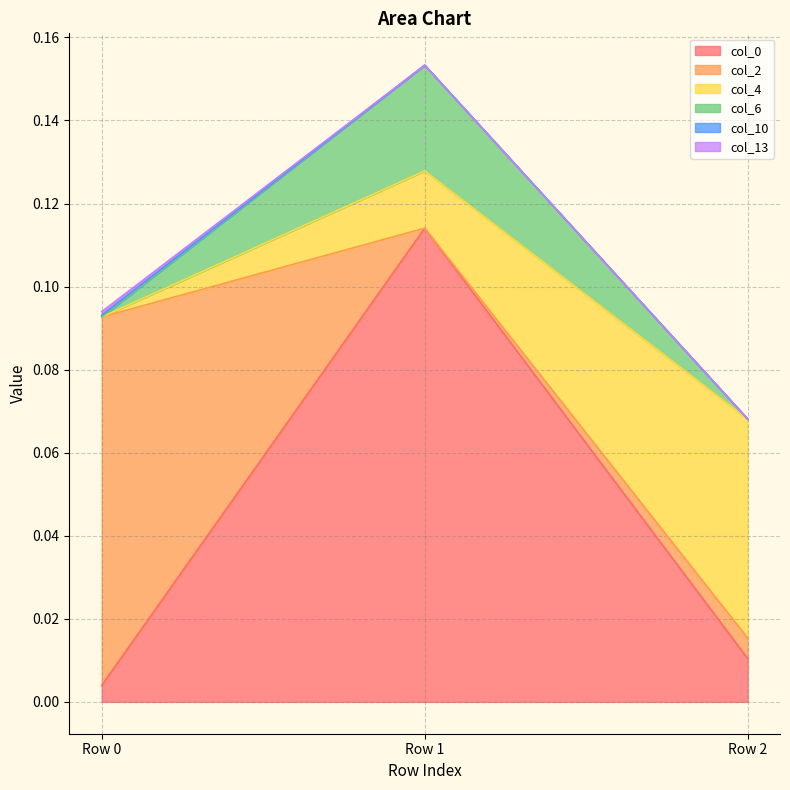

Does the chart have visible grid lines?

Yes